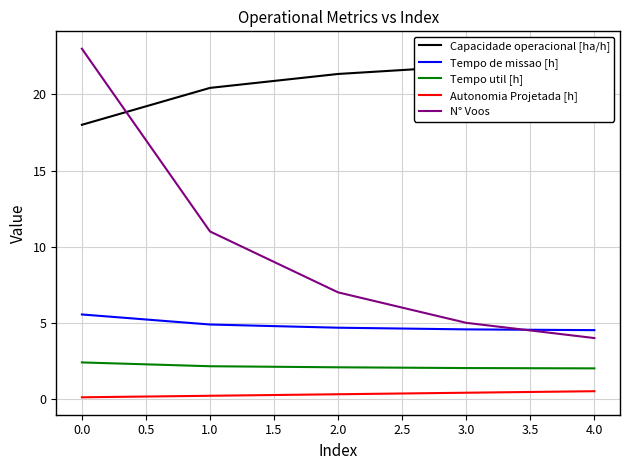

The Autonomia Projetada [h] series shows 0.4 at 3.0. True or false?

True